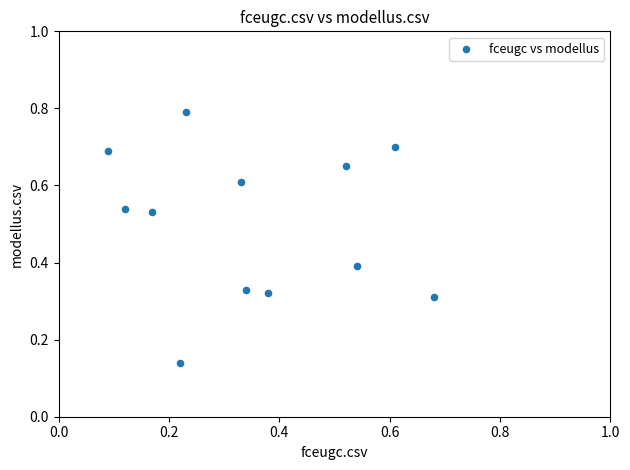

How many data points are displayed?

12